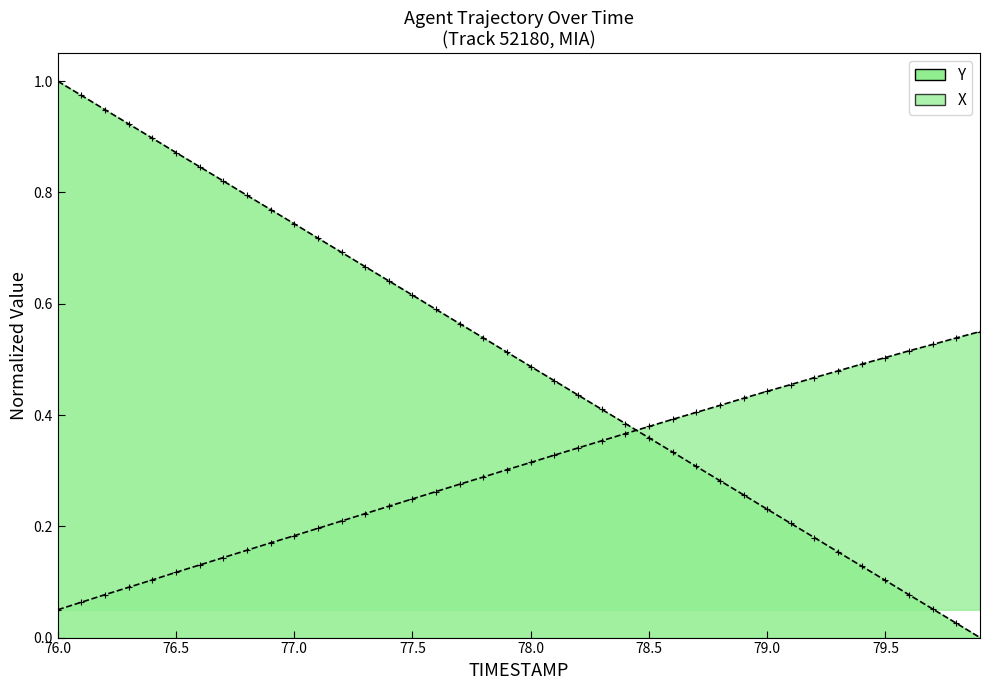

What is the difference between the second highest and second lowest values in the TIMESTAMP series?

0.9